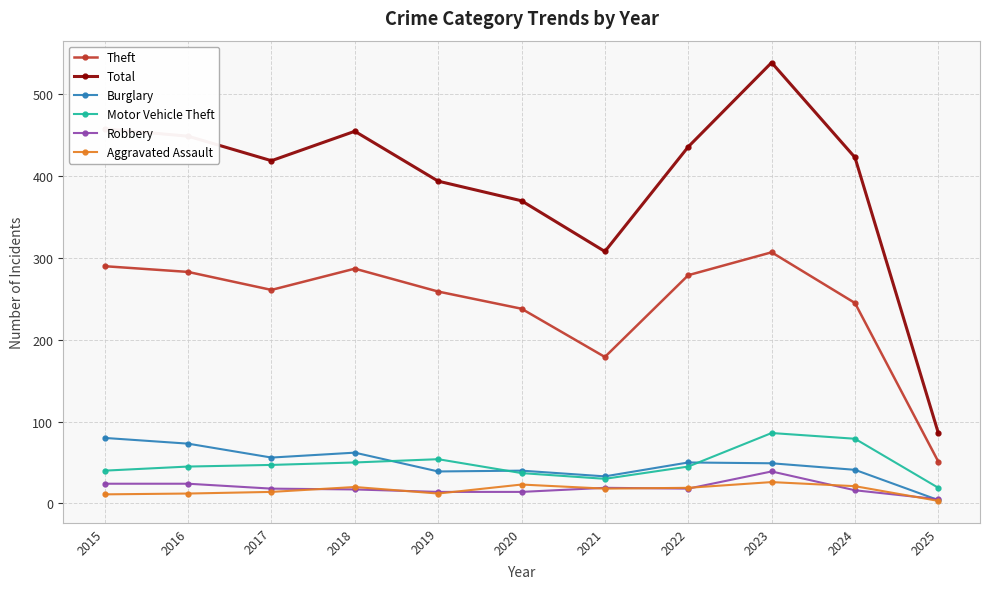

True or false: Robbery and Total cross at least once.

False